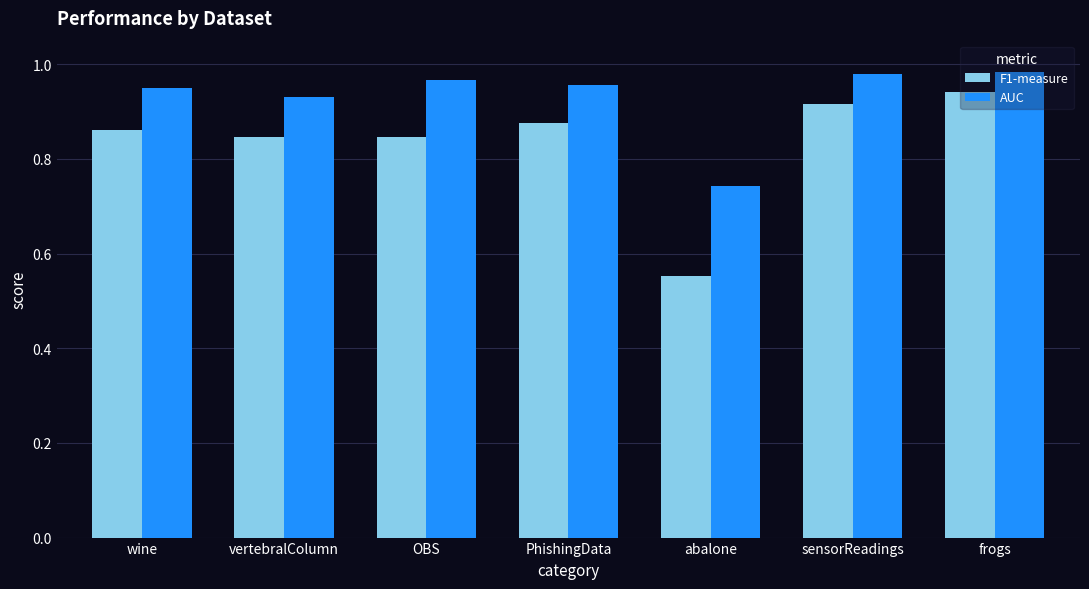

Which label corresponds to the smallest value in the chart?

abalone